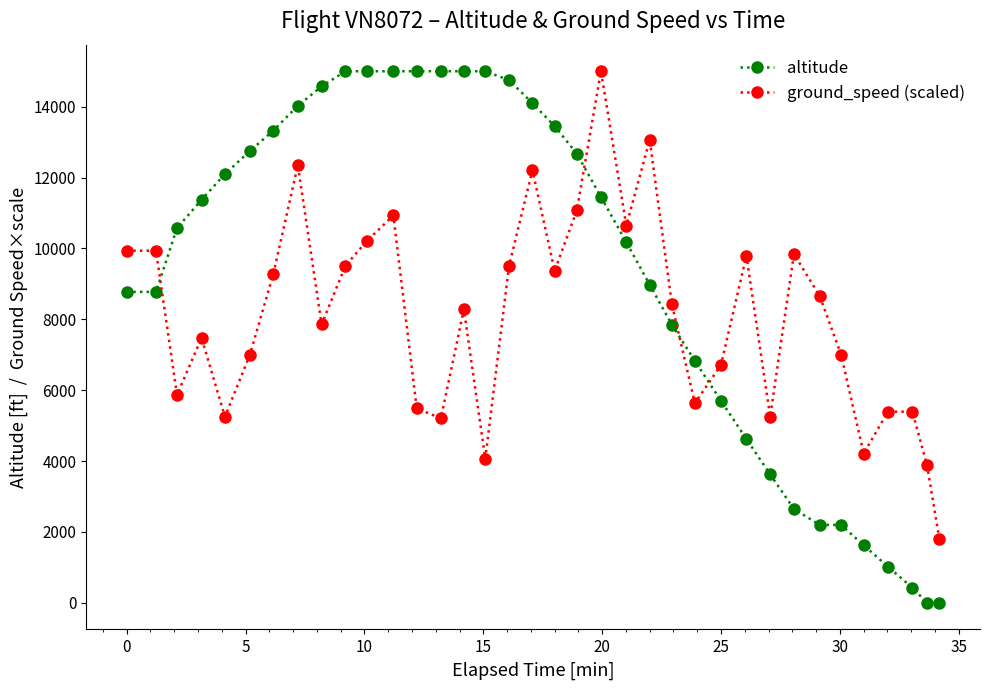

What is the maximum value for altitude?

15000.0